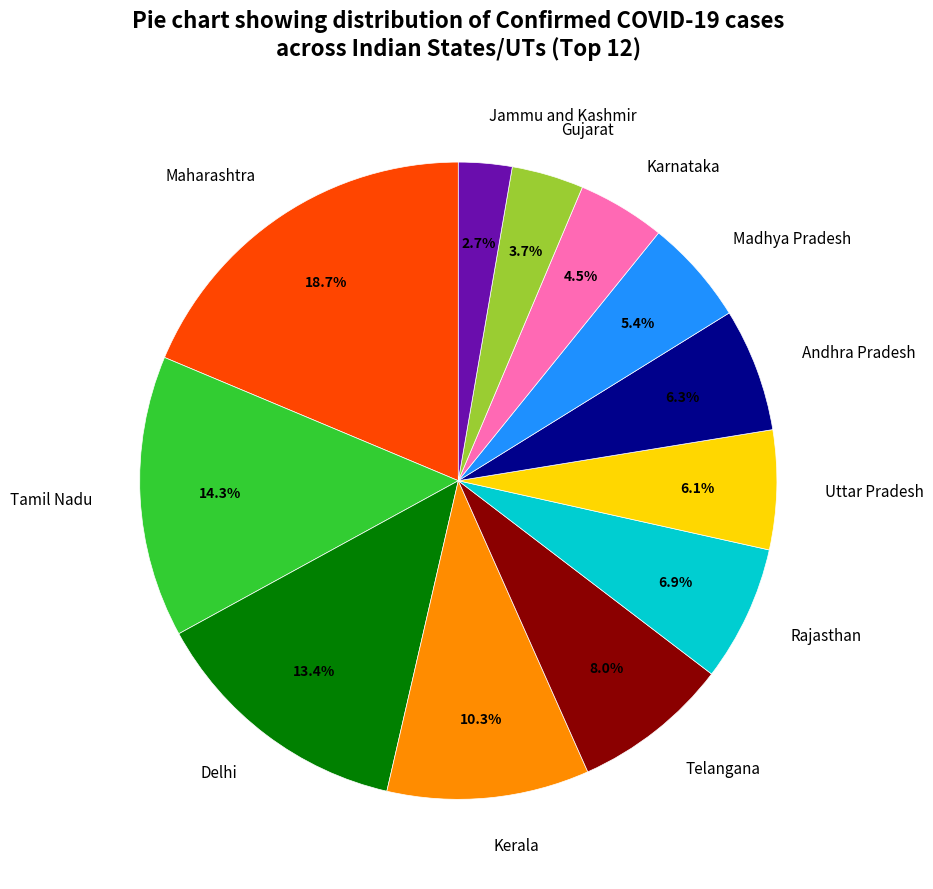

Which slice is the smallest?

Jammu and Kashmir